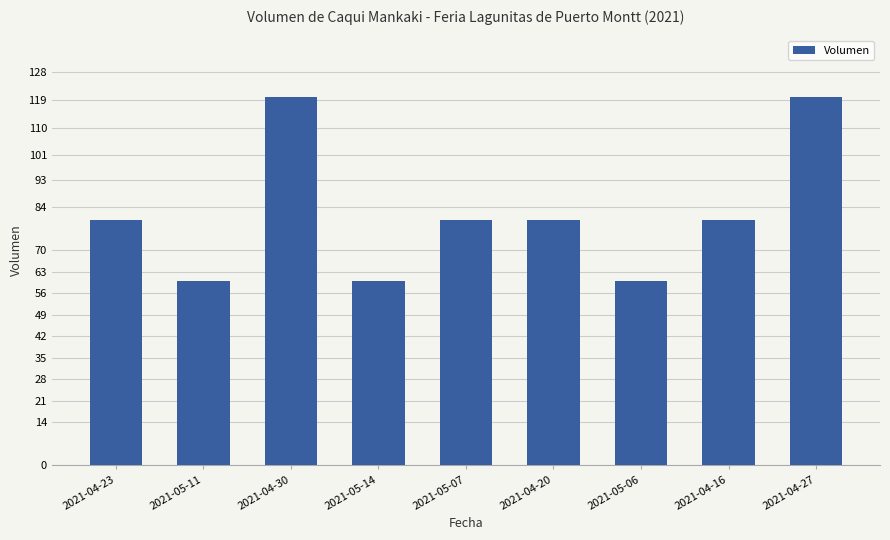

What is the maximum value shown in the chart?

120